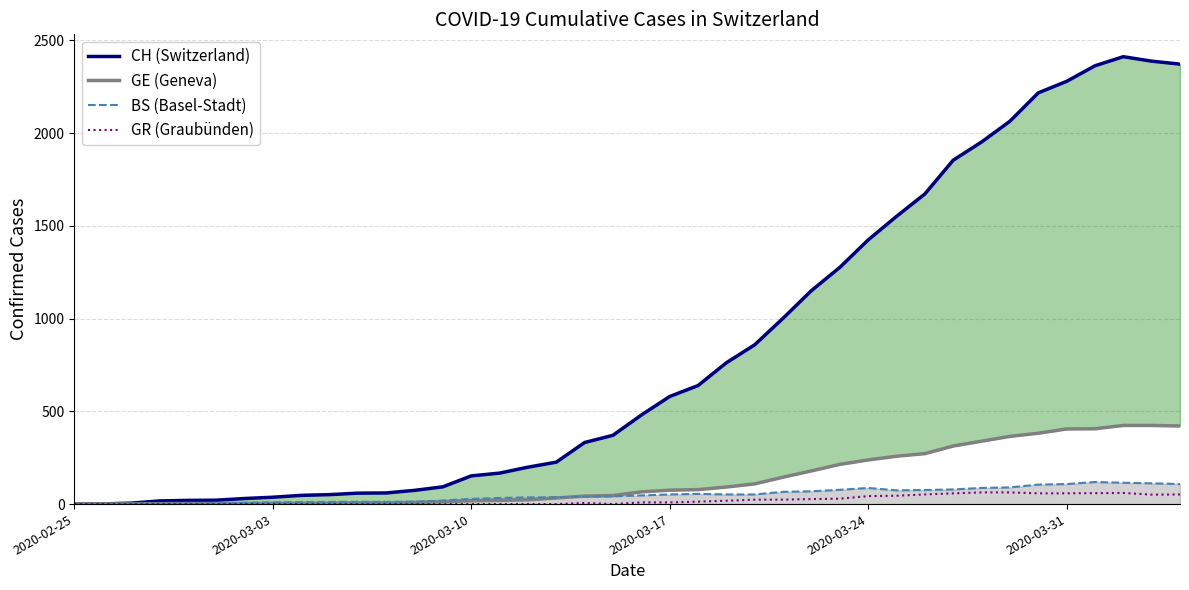

Which series has the widest spread of values?

CH (Switzerland)